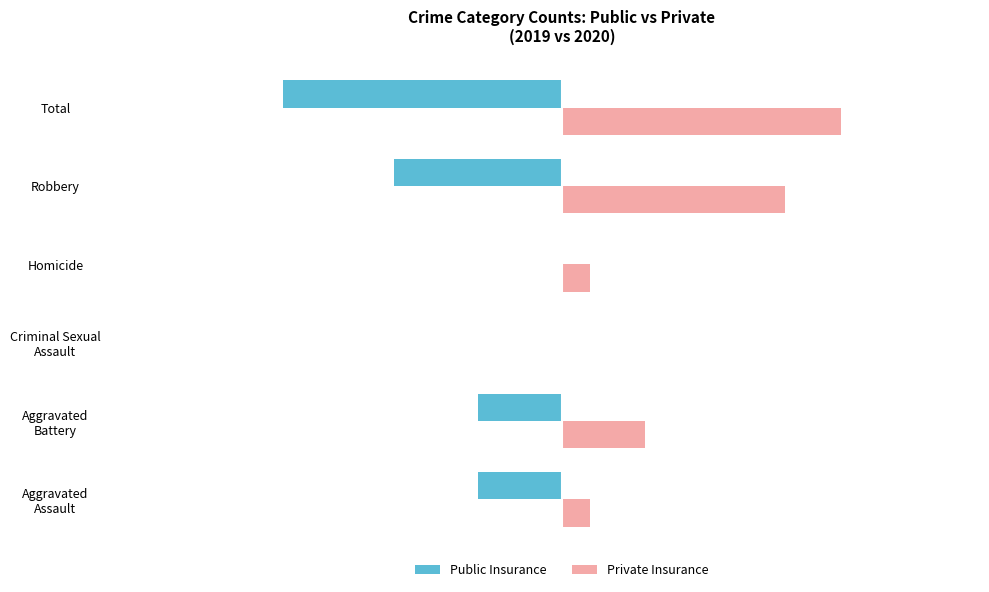

At which category is the sum across all series the highest?

Robbery